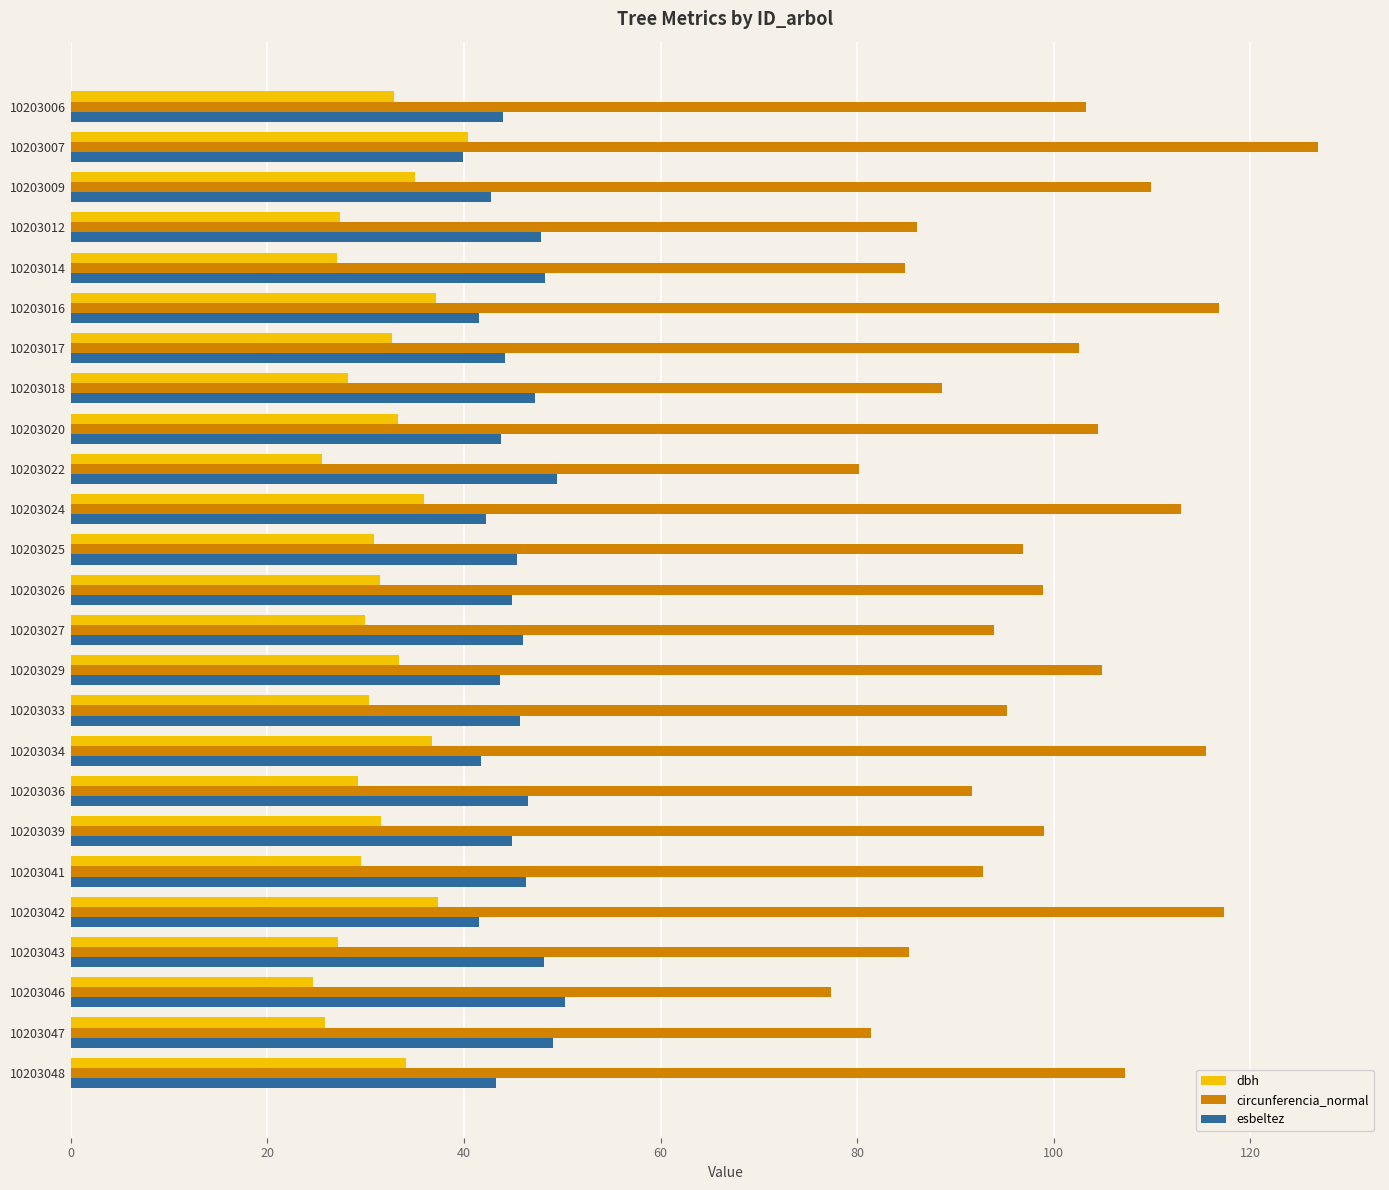

List the series in order of their peak value, lowest first.

dbh, esbeltez, circunferencia_normal